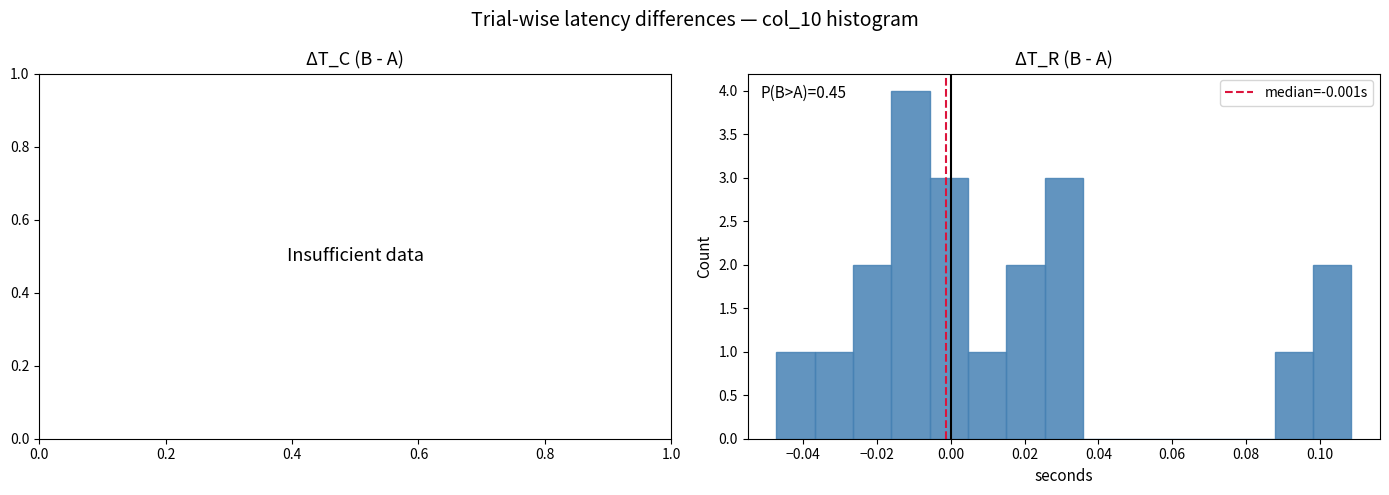

Which range on the x-axis has the tallest bar?

-0.016 to -0.006